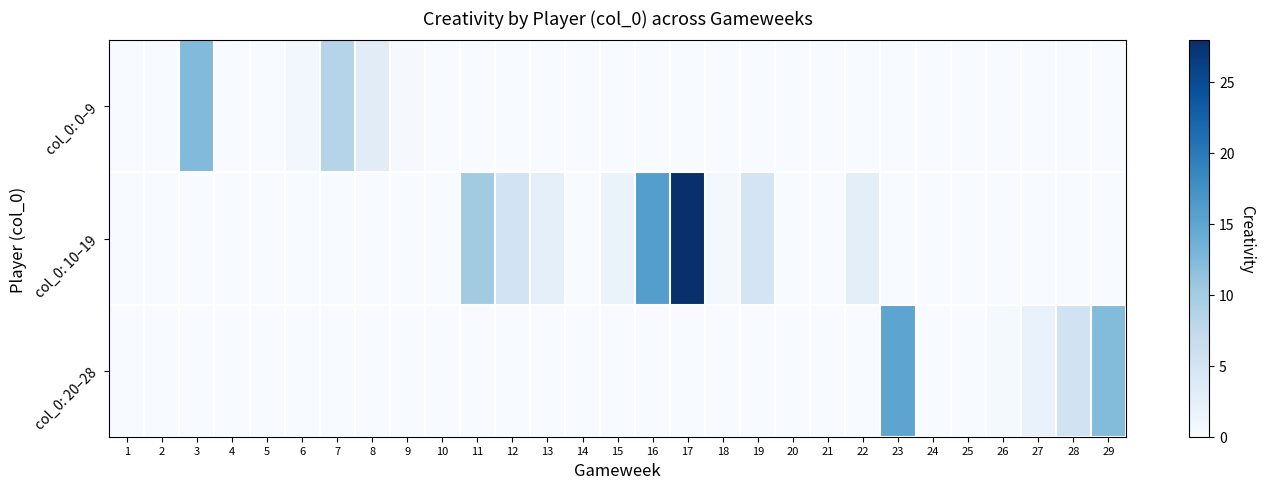

Between 19 and 24, which series saw the biggest shift?

col_0: 10–19